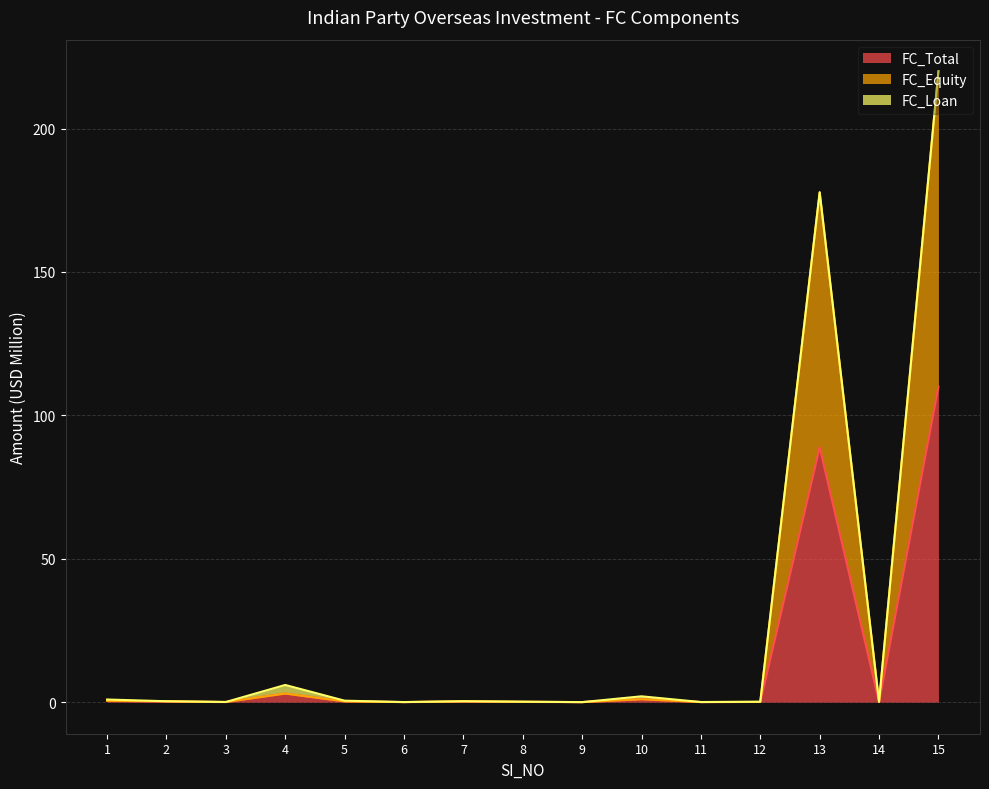

At which category is the sum across all series the highest?

15